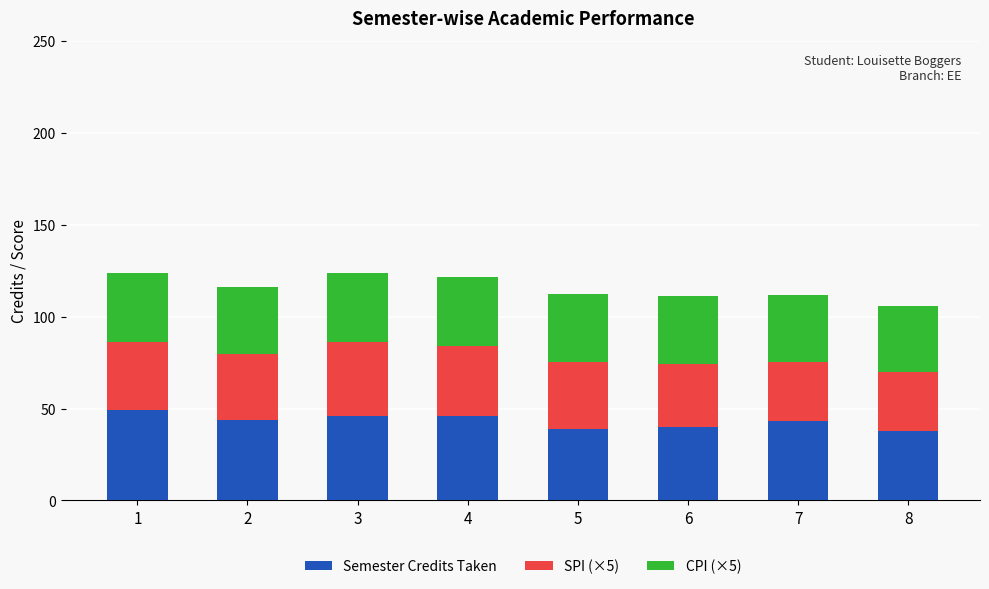

What is the sum of all Semester Credits Taken values?

345.0